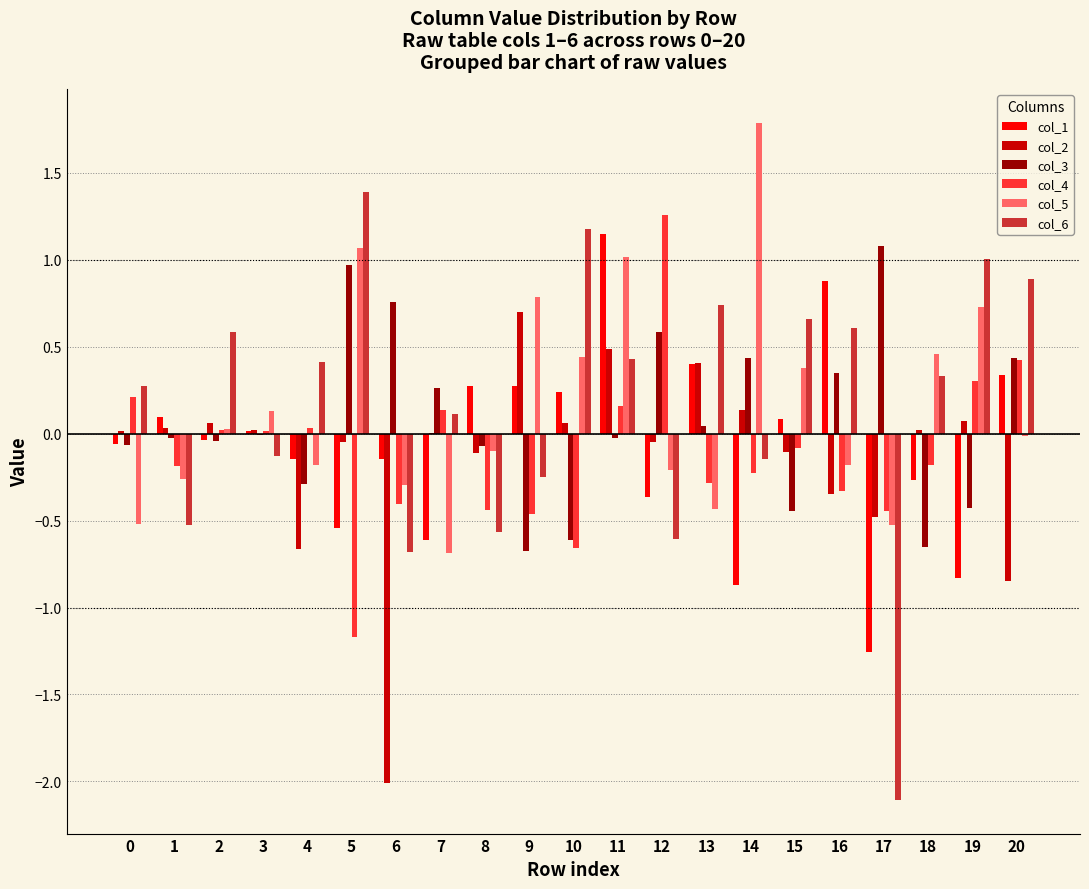

How many data points does each series have?

21